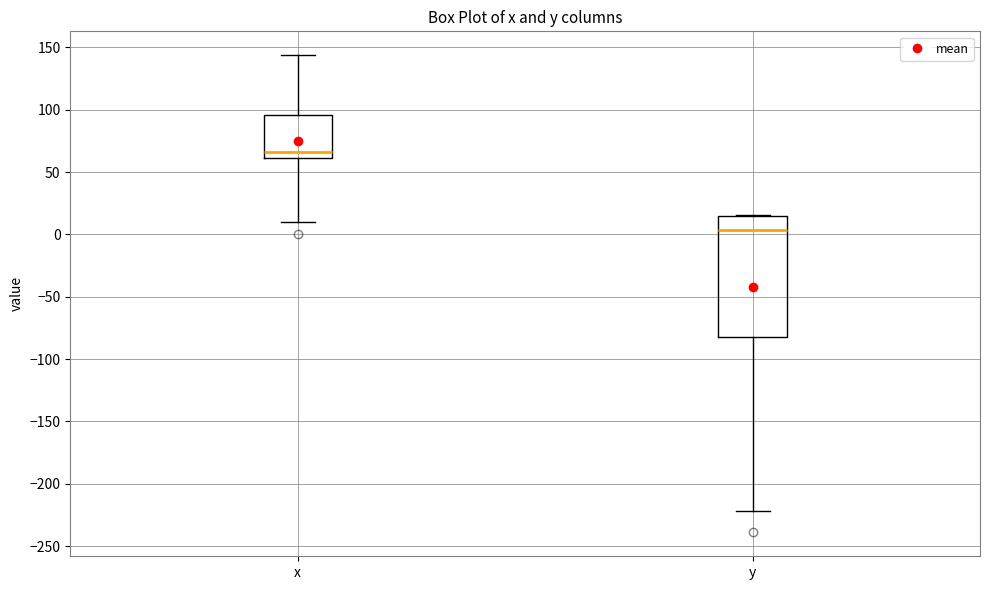

Which box's median line is the lowest?

y